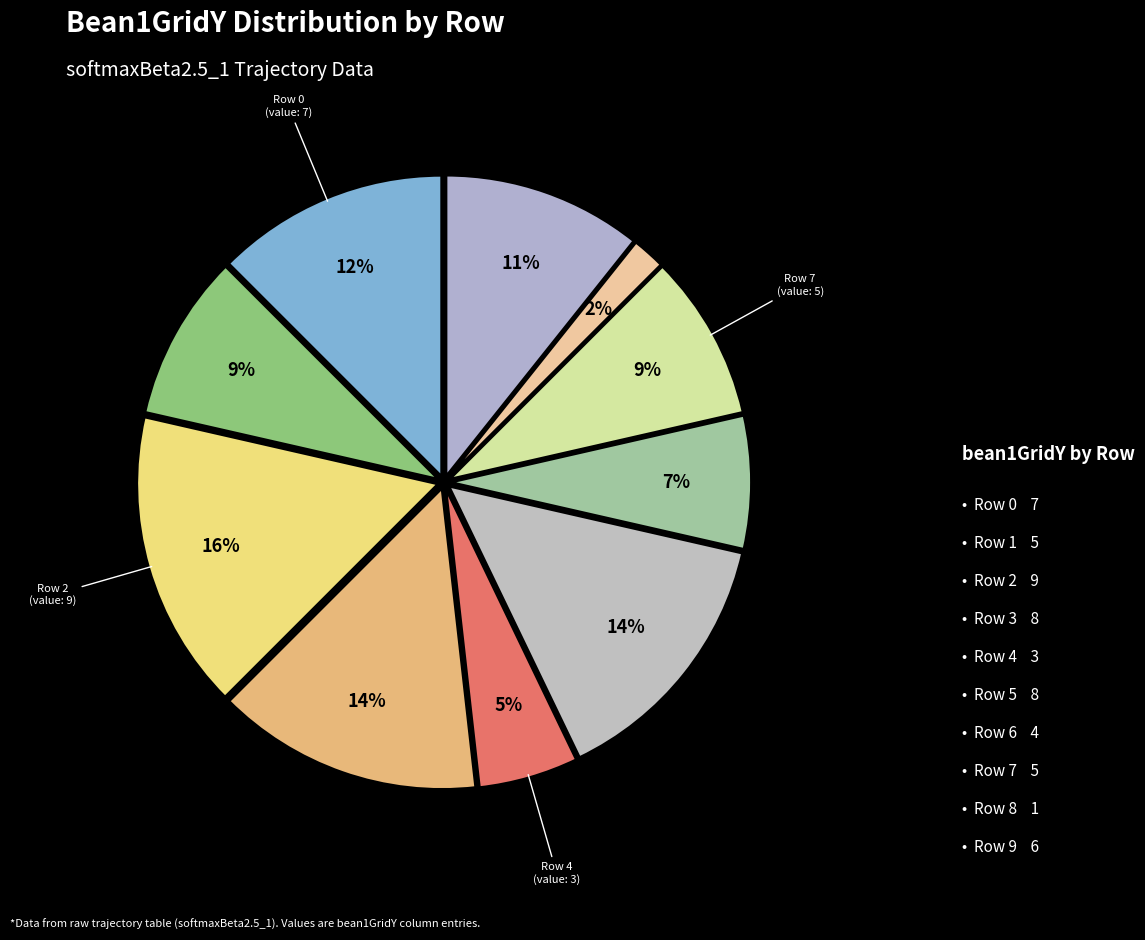

To the nearest percent, what is the average slice percentage?

10%